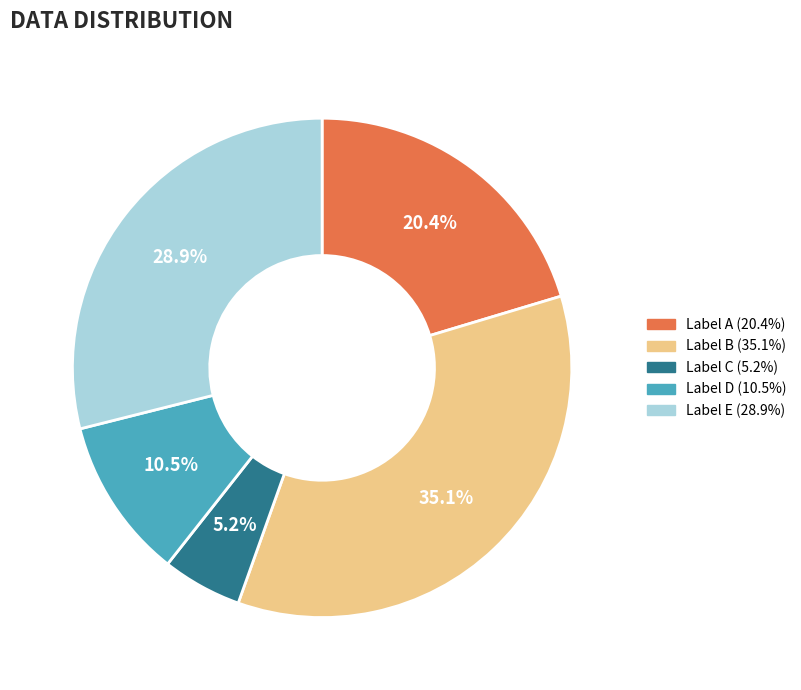

To the nearest percent, what is the difference between the largest and smallest slice percentages?

30%